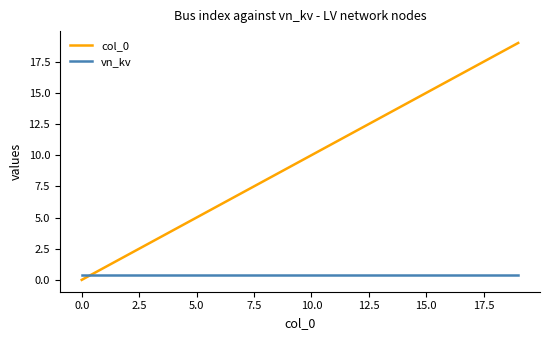

What is the highest value of the col_0 series?

19.0